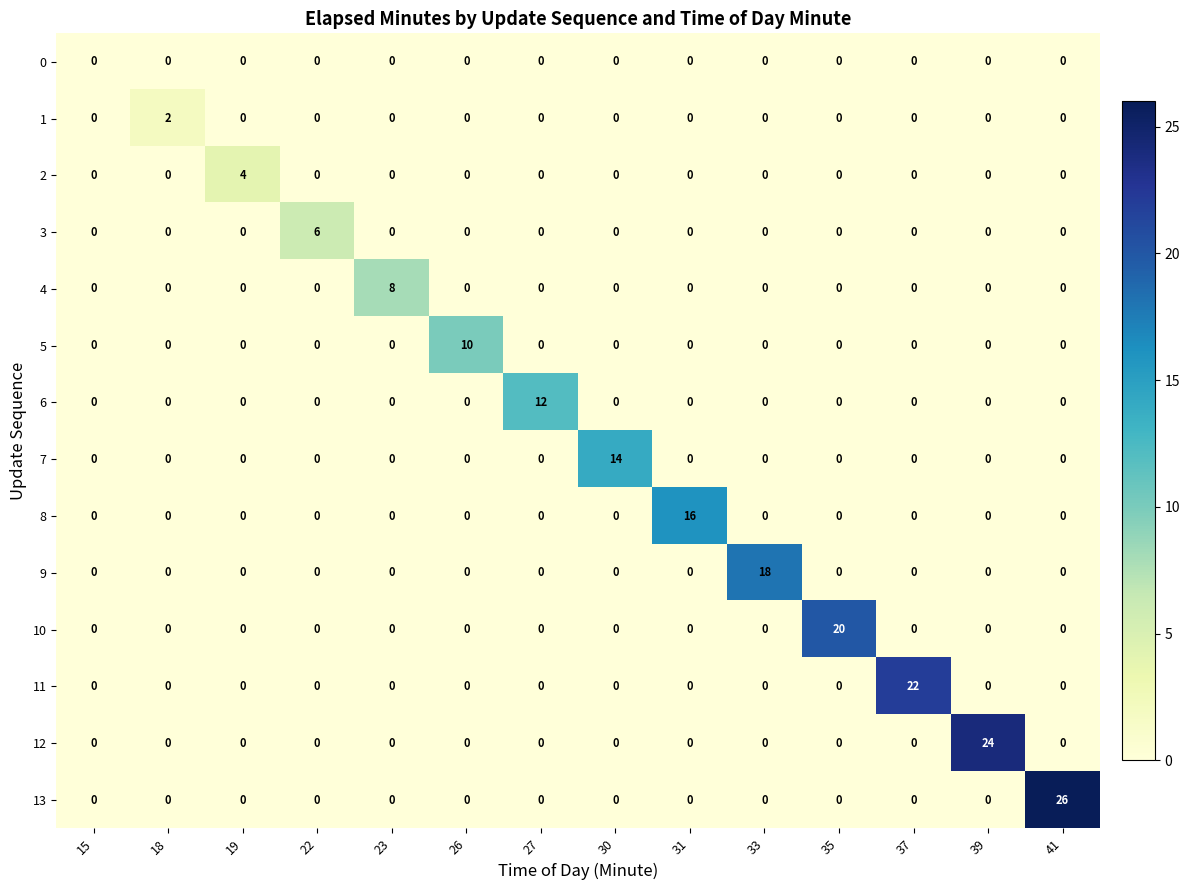

How many data points does each series have?

14